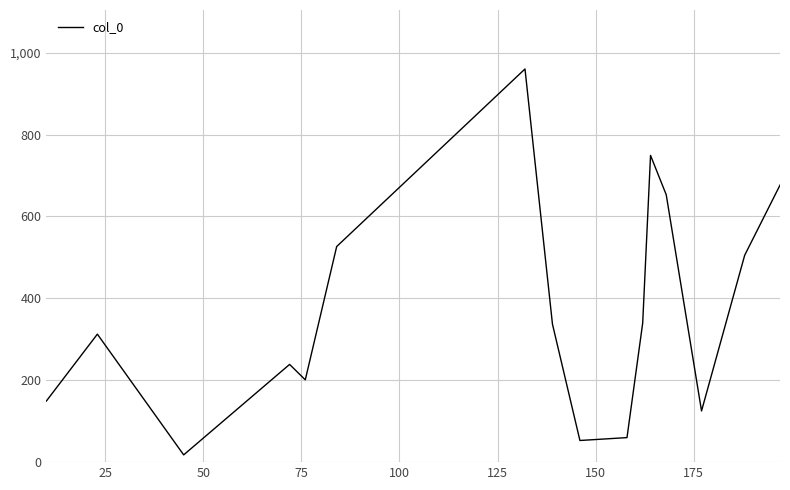

What is the maximum value shown in the chart?

960.3